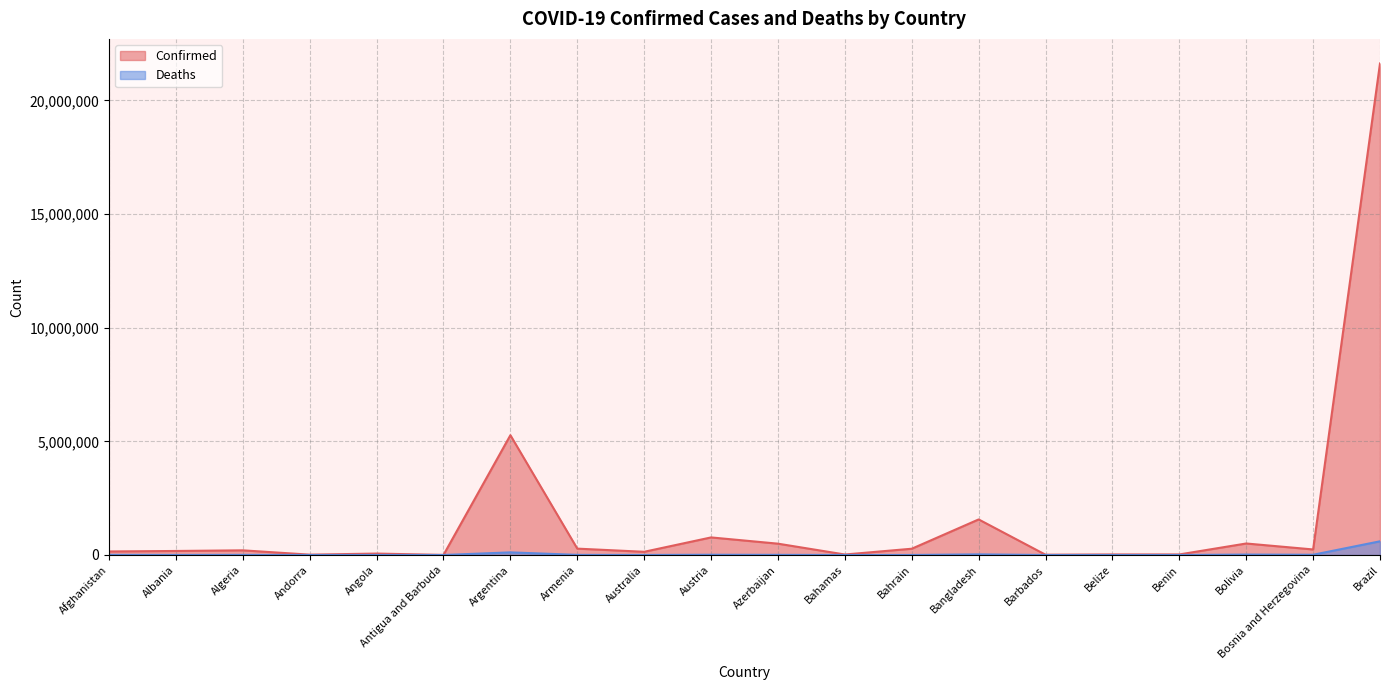

Which series has the largest total across all categories?

Confirmed